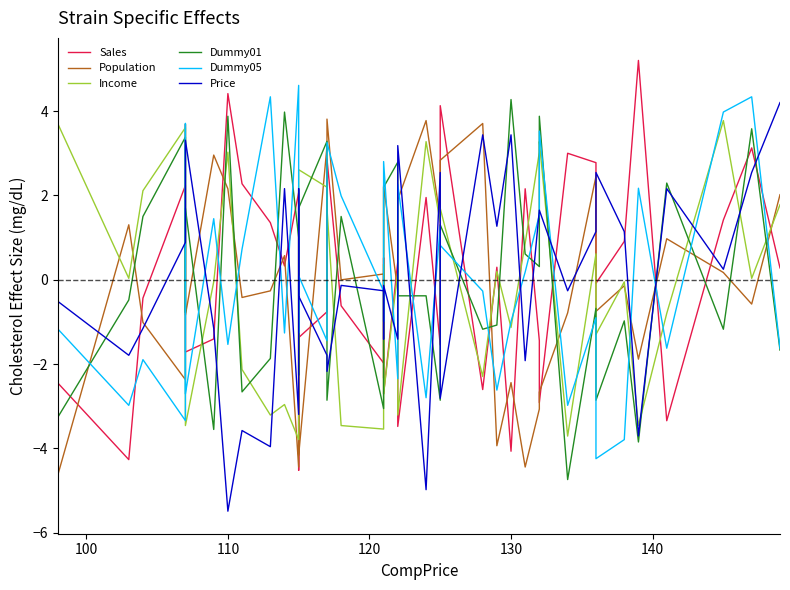

Does the chart have visible grid lines?

No